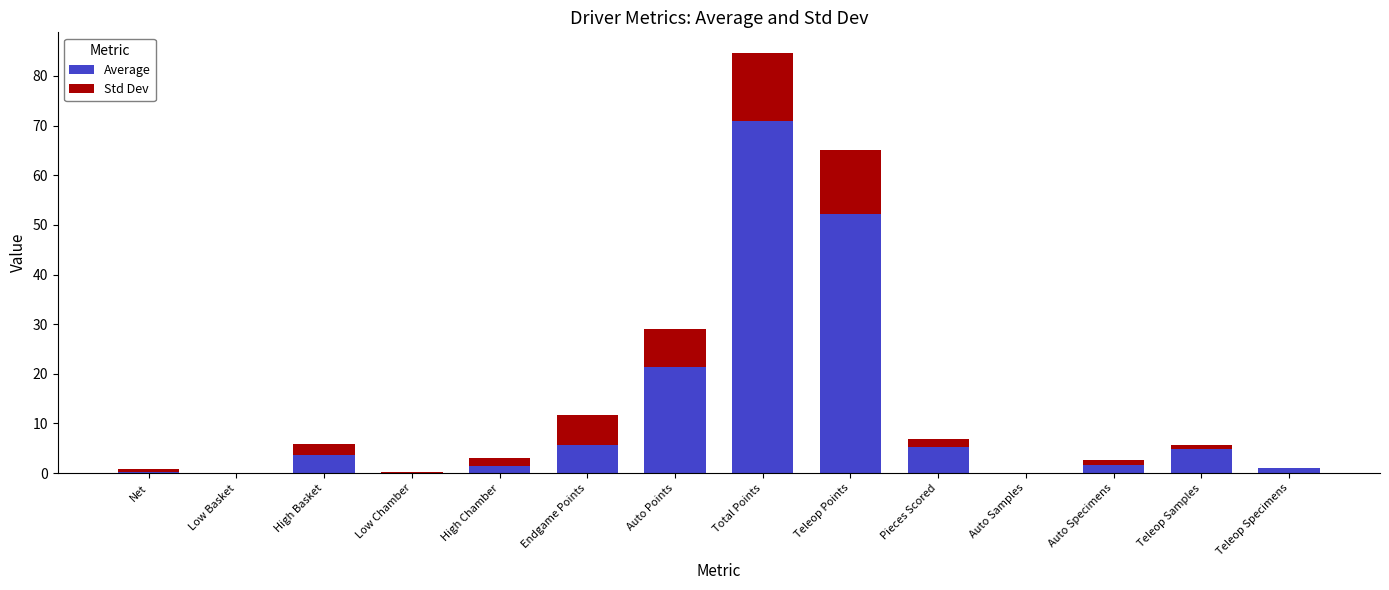

What is the total value across all series at Teleop Points?

65.0